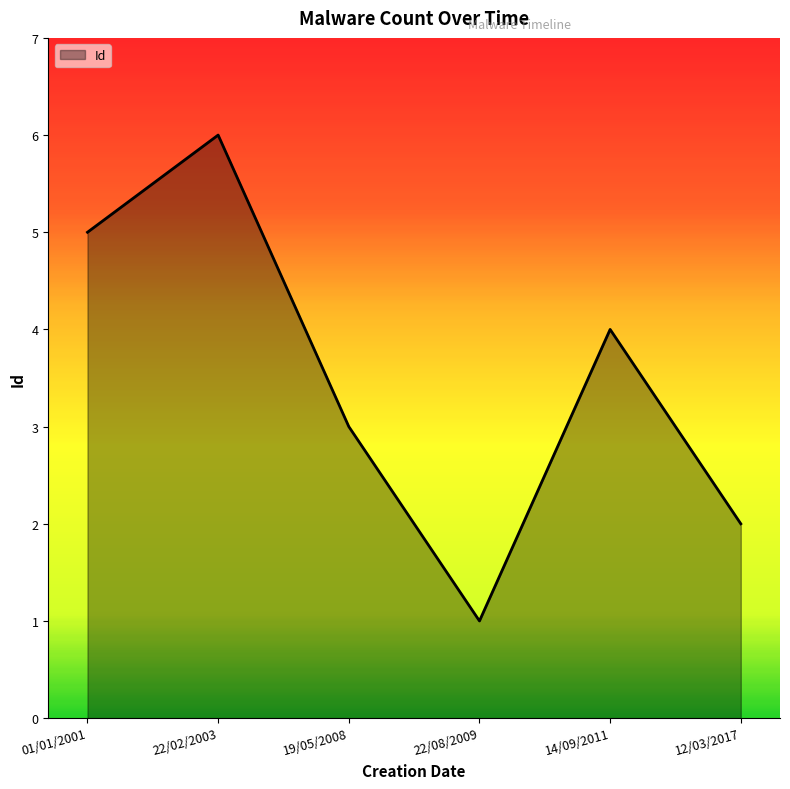

Reading right to left, transcribe all the data shown in this chart.

2	4	1	3	6	5